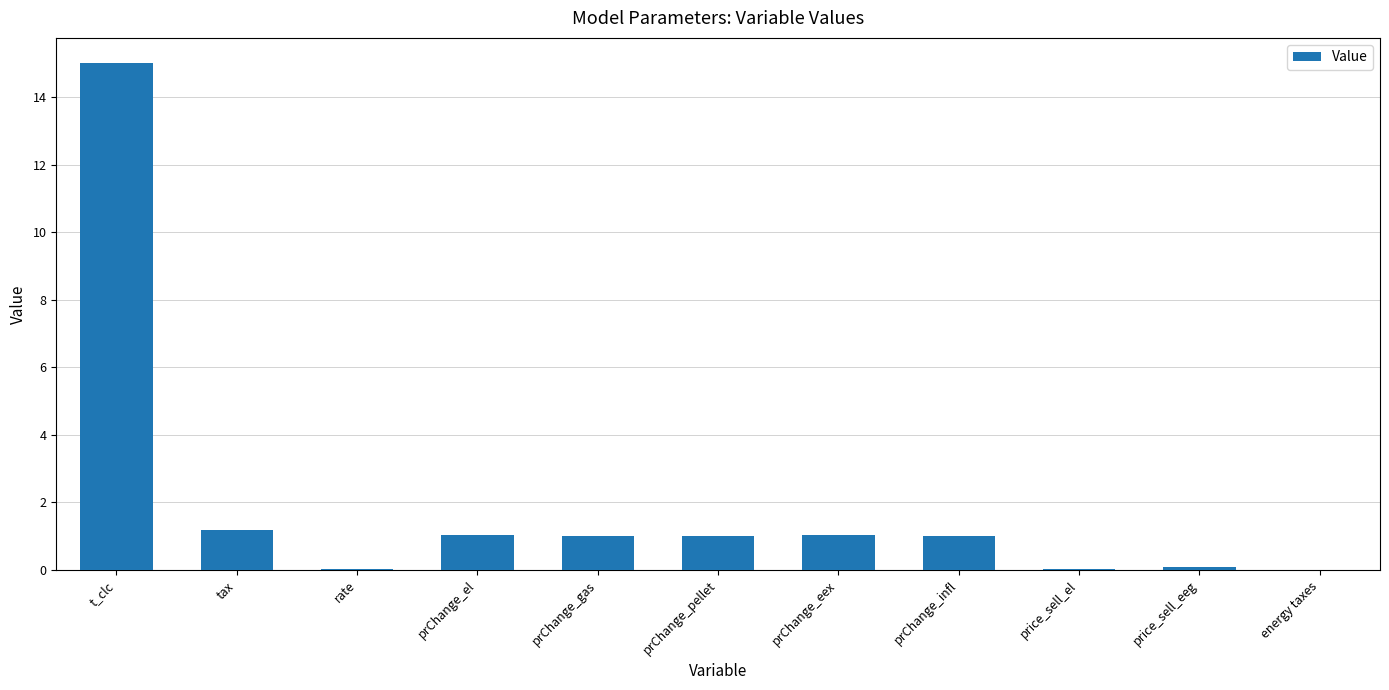

Is it true that the value at prChange_pellet is 1.0?

True